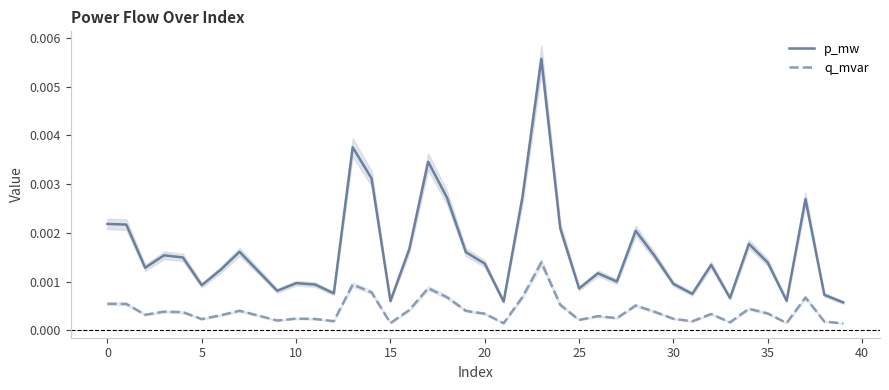

Between 24 and 25, which is larger?

24